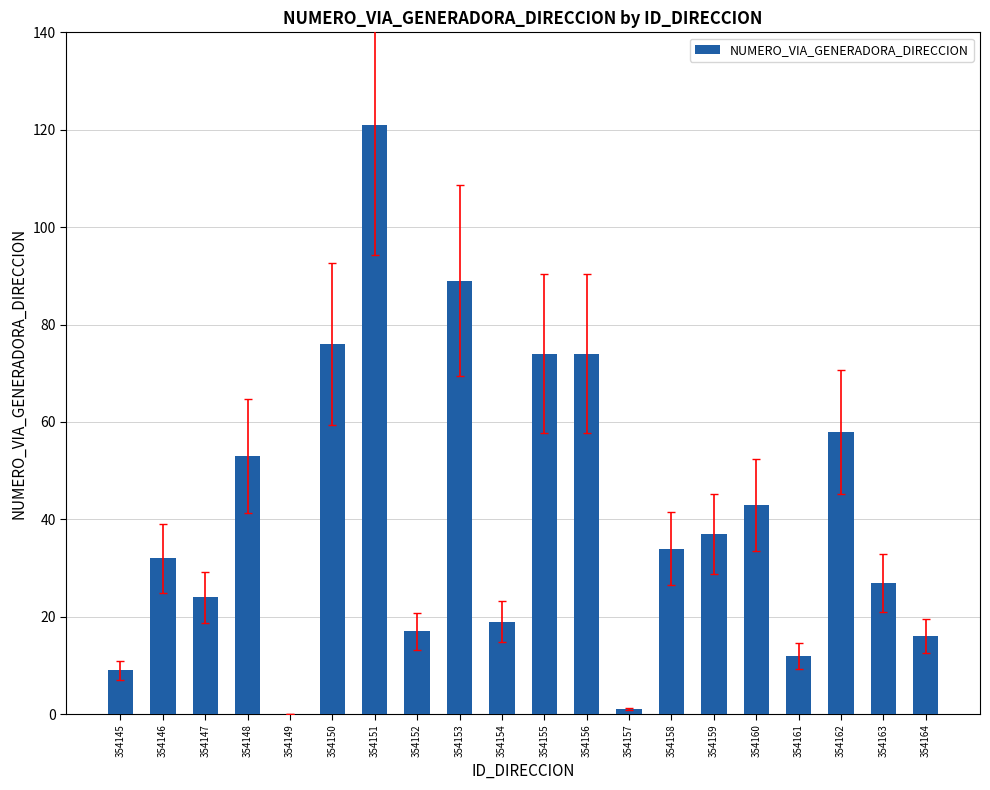

True or false: the data shows 34 at 354158.

True